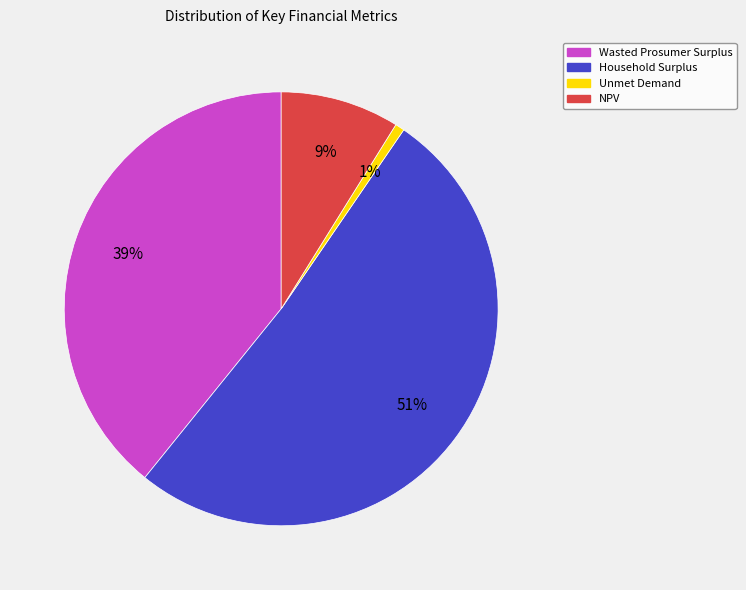

How many slices are in this pie chart?

4